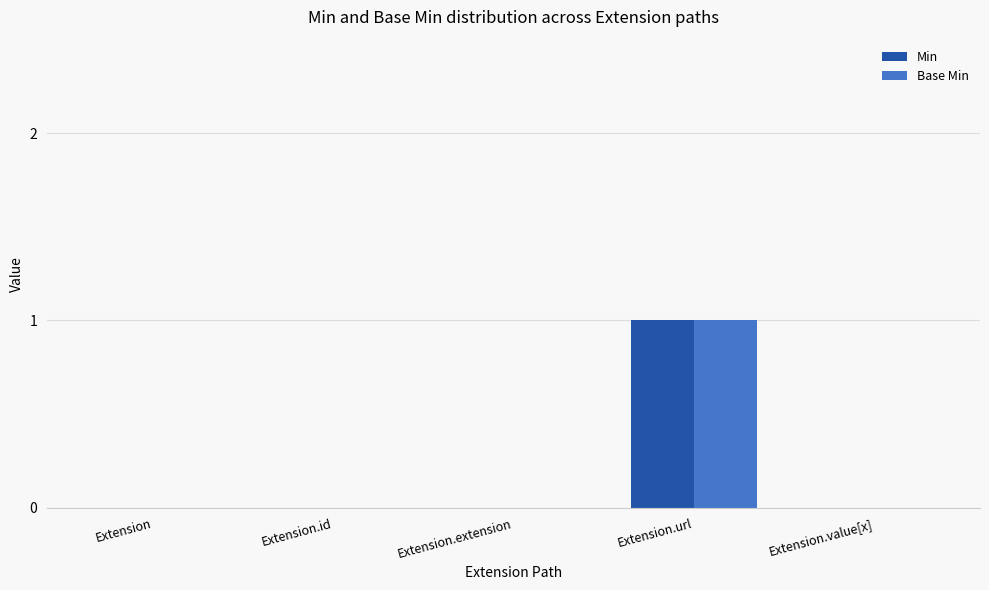

How many Base Min values are between 0 and 1?

5